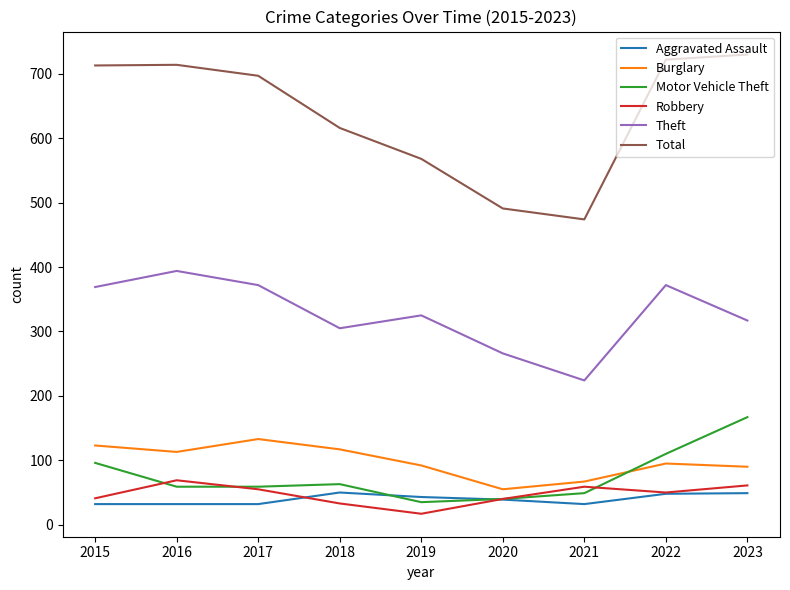

Where does the Motor Vehicle Theft series first go above 59?

2015